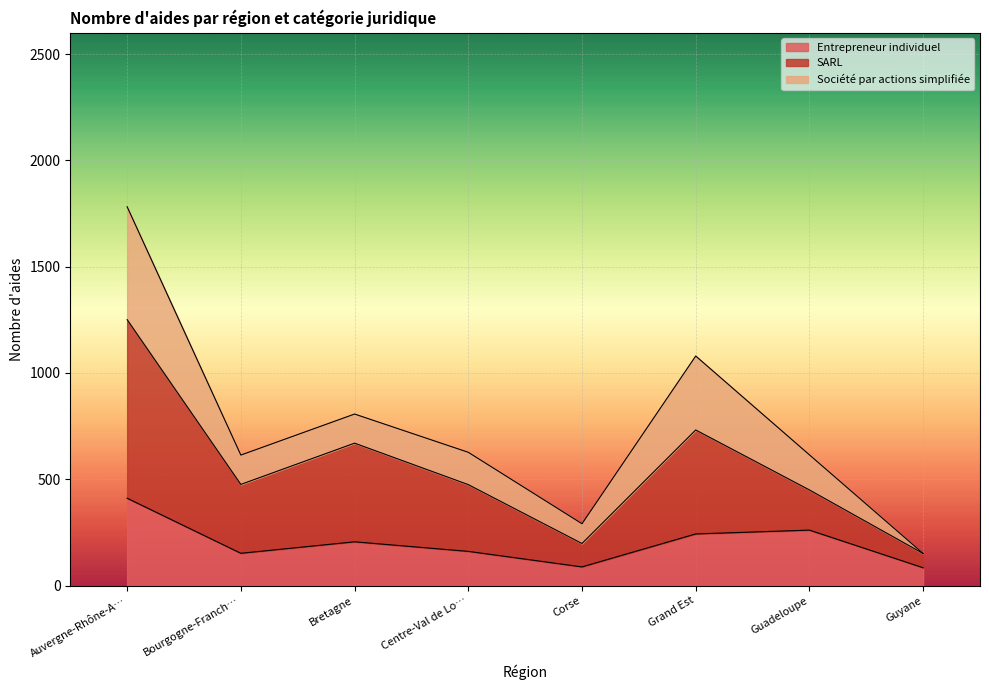

What is the label of the 7th point from the left?

Guadeloupe